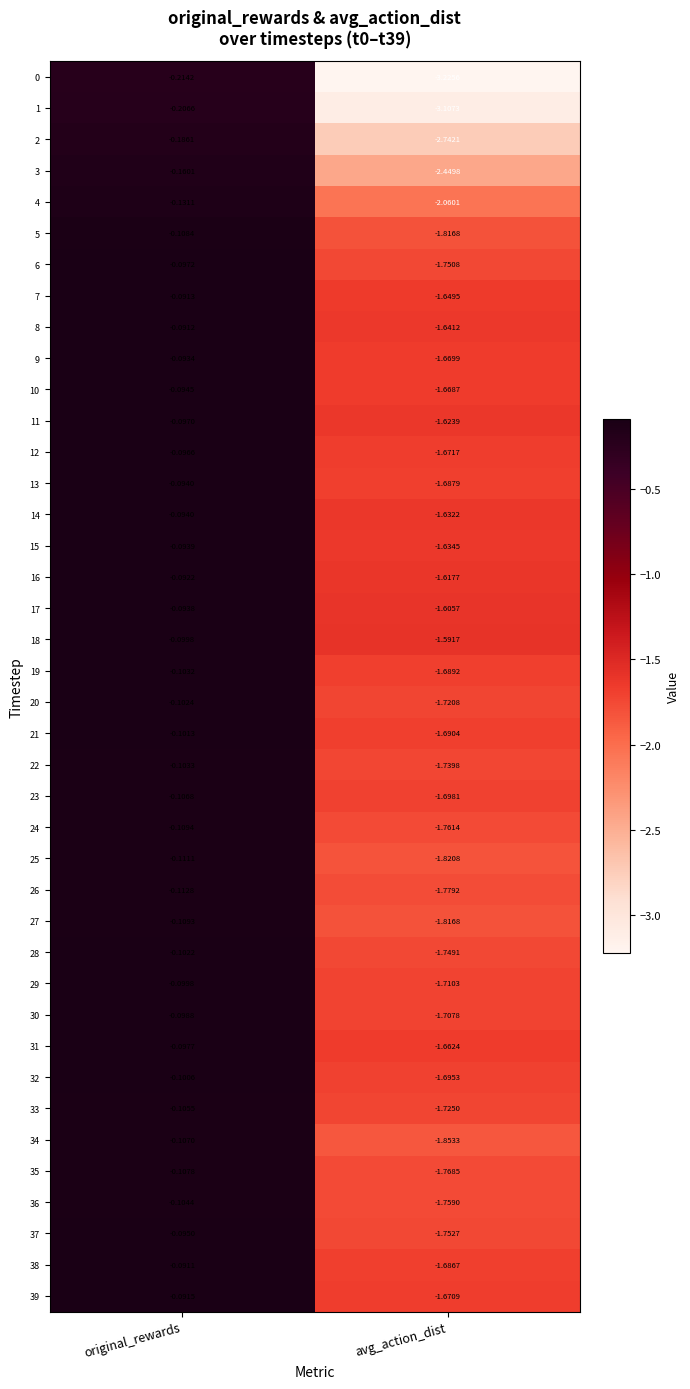

At which category is the sum across all series the highest?

original_rewards